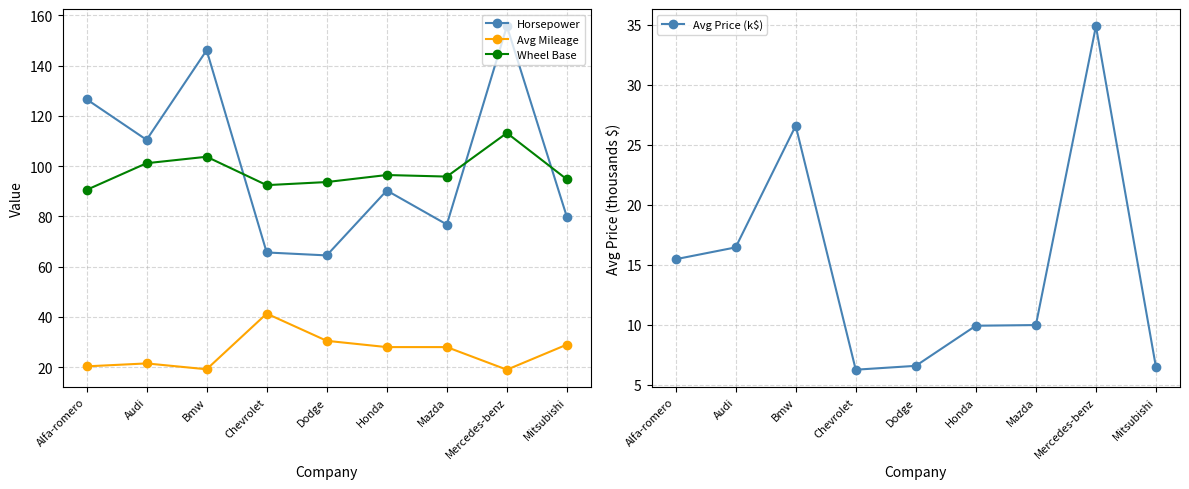

At which label does Avg Mileage reach its peak?

Chevrolet